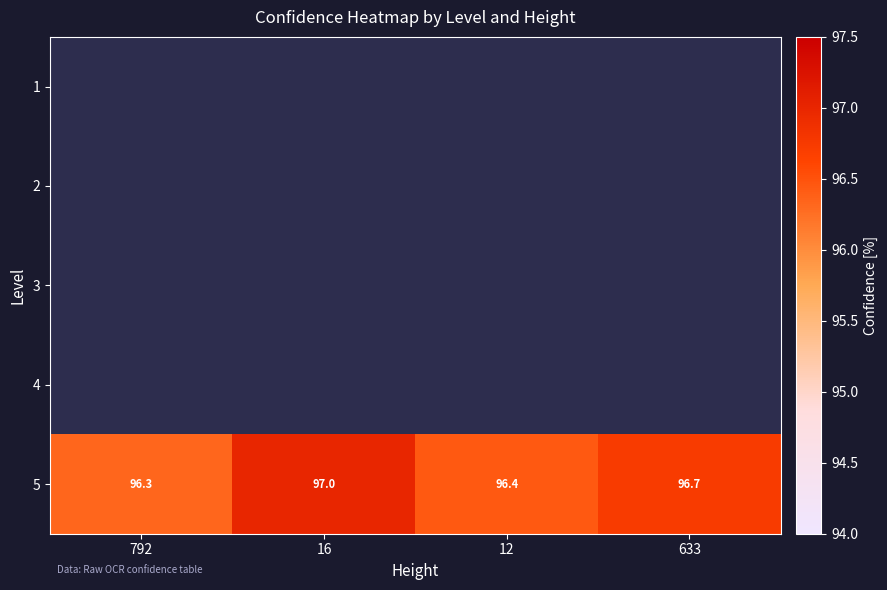

At which label is 5 closest to 96?

792